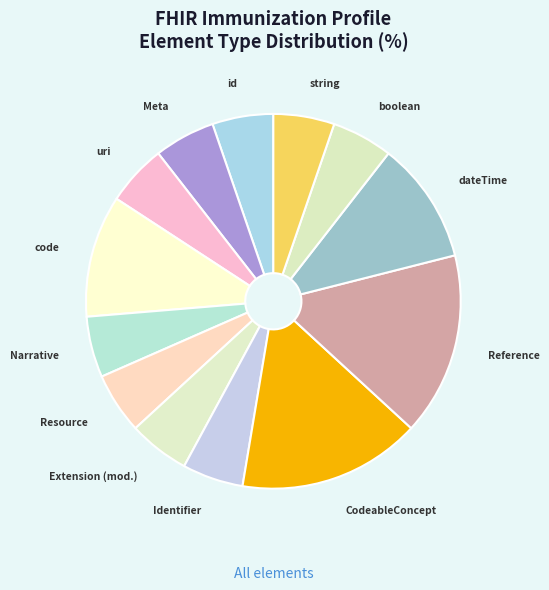

Combined, do uri and Extension (mod.) account for over 50%?

No